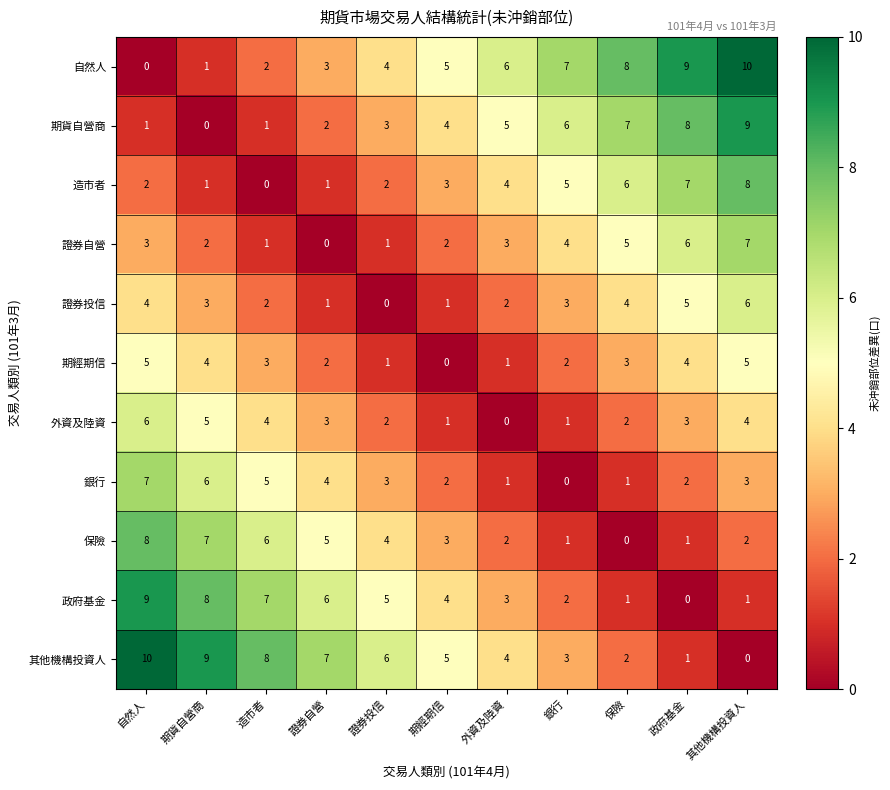

At 自然人, list the series in order from smallest to largest.

自然人, 期貨自營商, 造市者, 證券自營, 證券投信, 期經期信, 外資及陸資, 銀行, 保險, 政府基金, 其他機構投資人